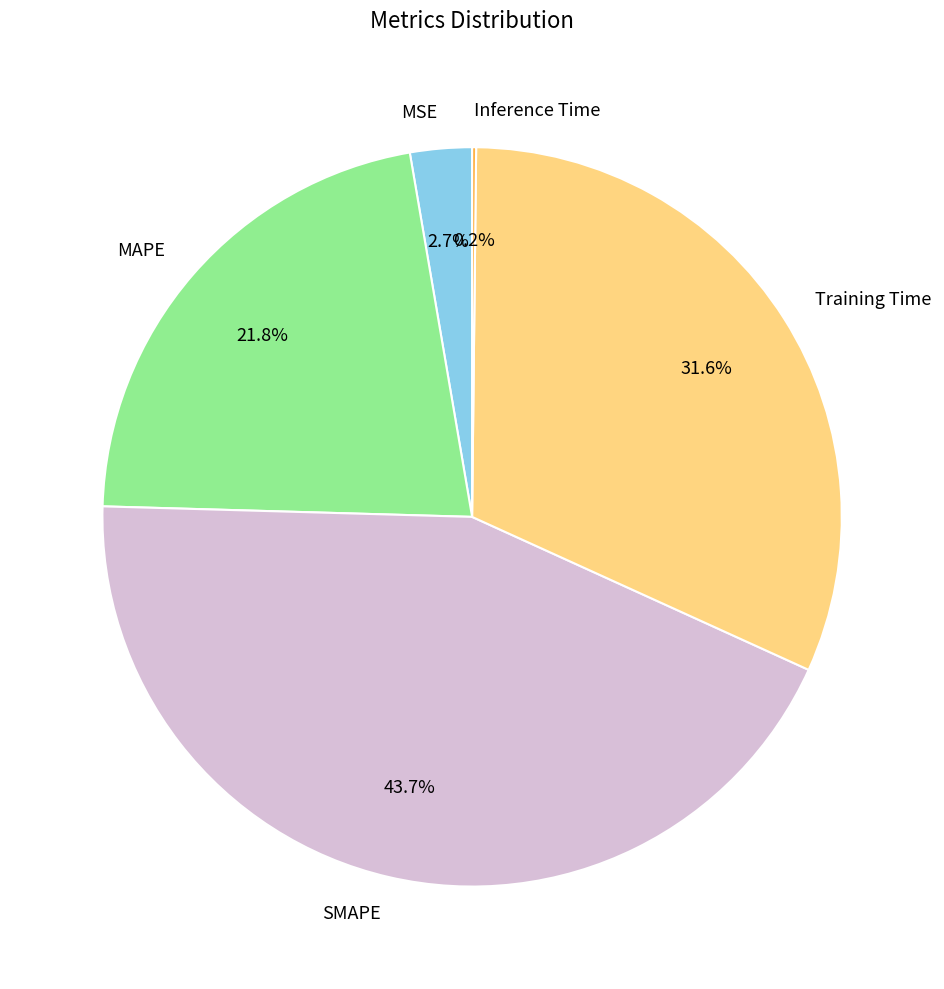

Does any single category account for the majority?

No